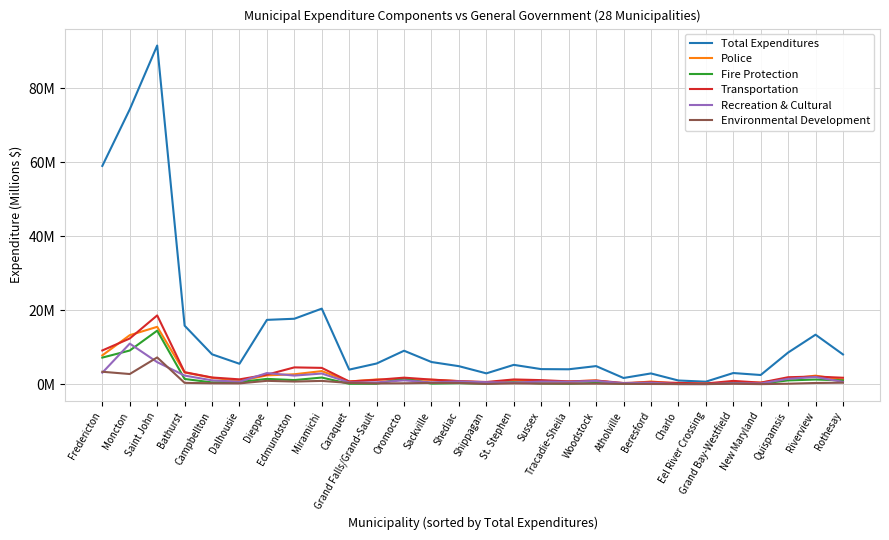

Rank the series by their maximum value, from highest to lowest.

Total Expenditures, Transportation, Police, Fire Protection, Recreation & Cultural, Environmental Development